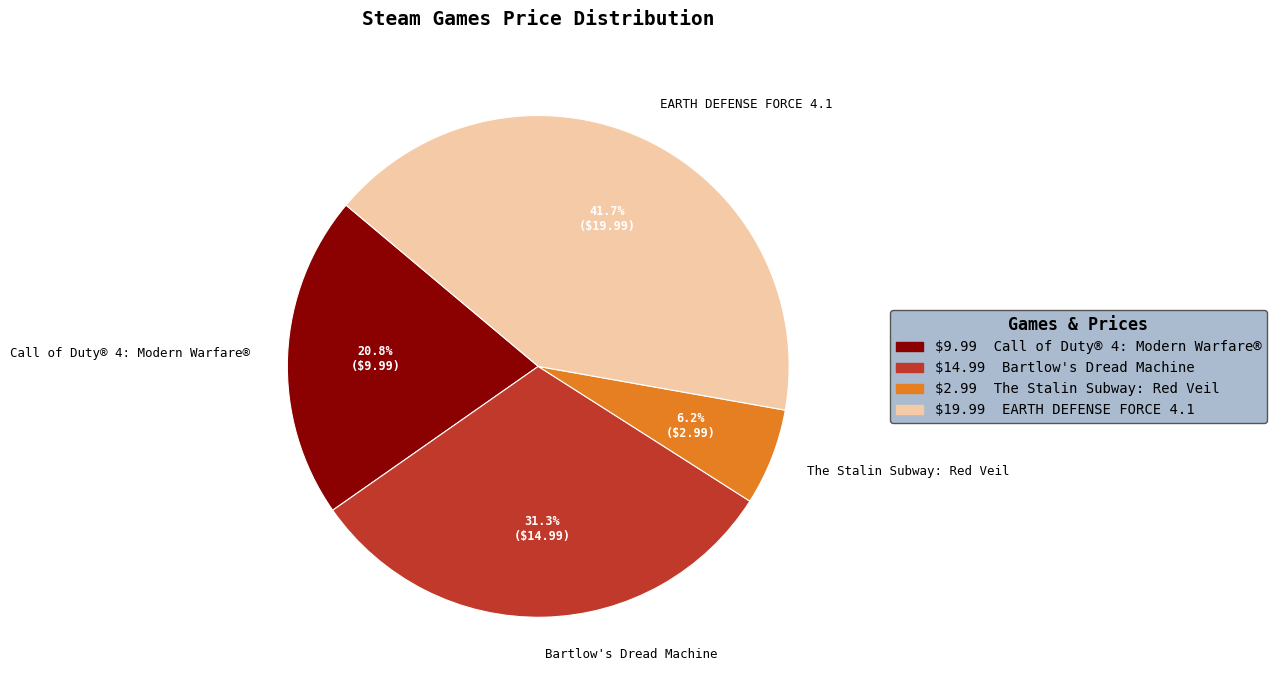

How much of the chart is everything except Bartlow's Dread Machine?

68.7%